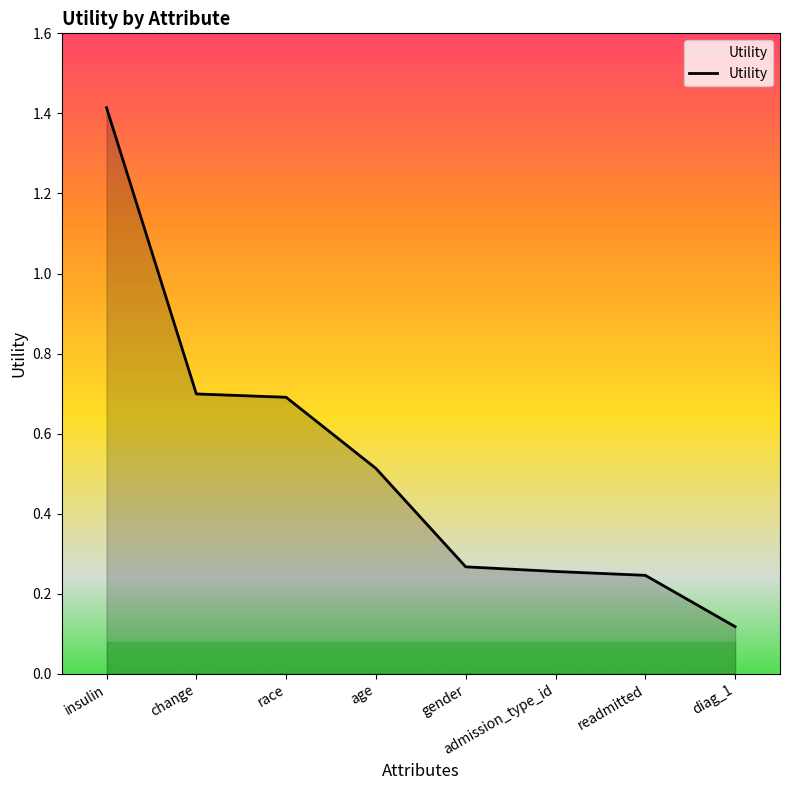

What is the sum of all values?

4.2